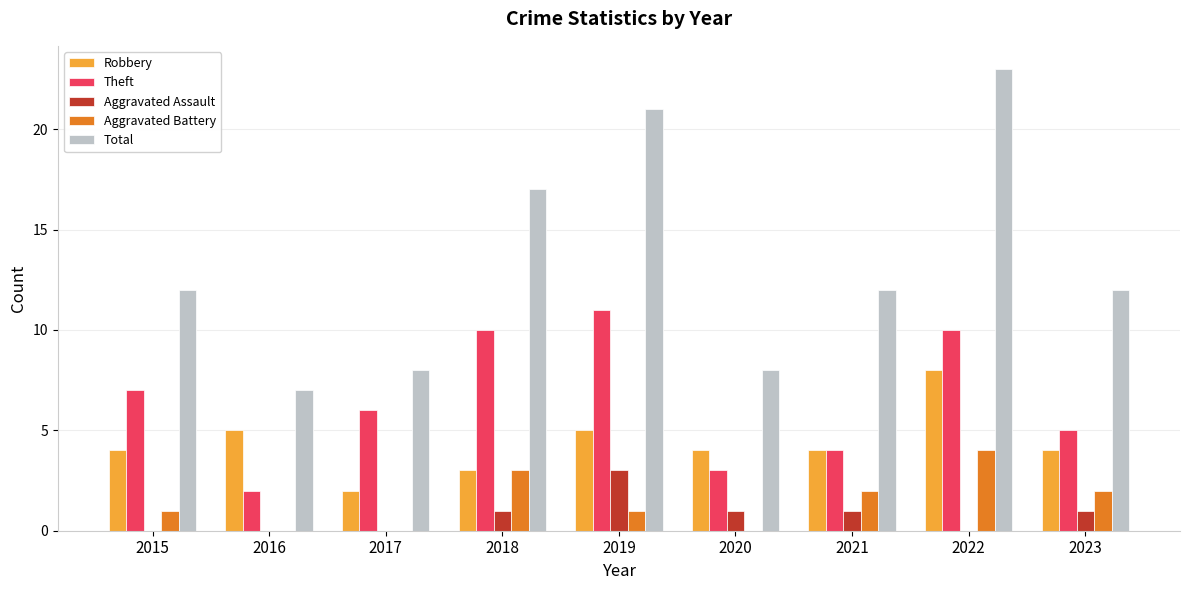

Which series has the widest spread of values?

Total